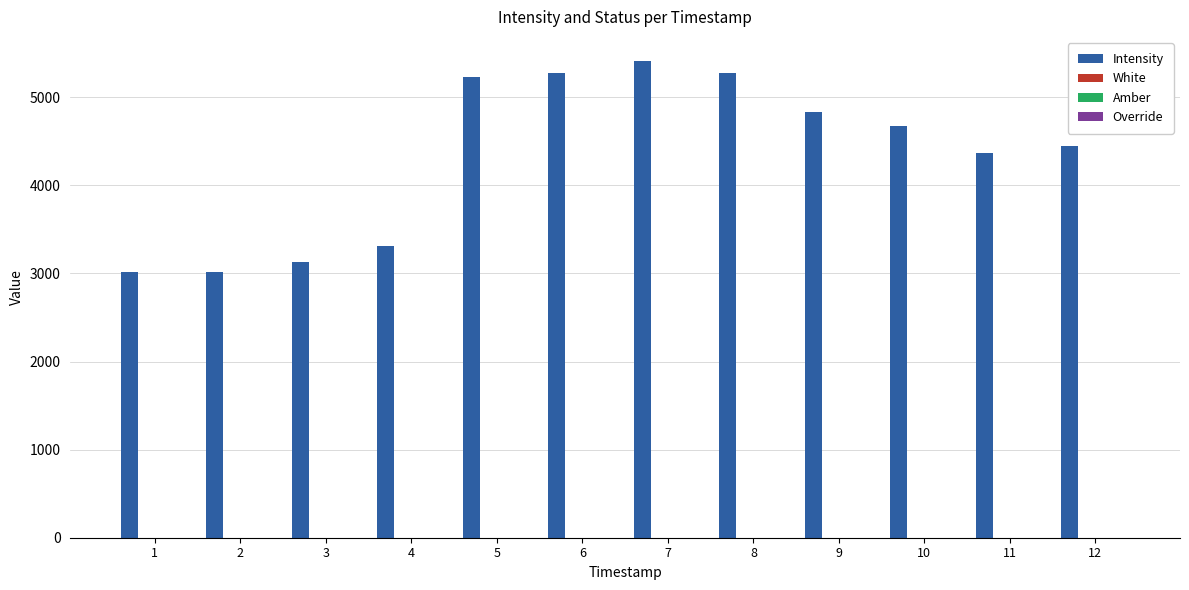

How many distinct data groups are displayed?

2